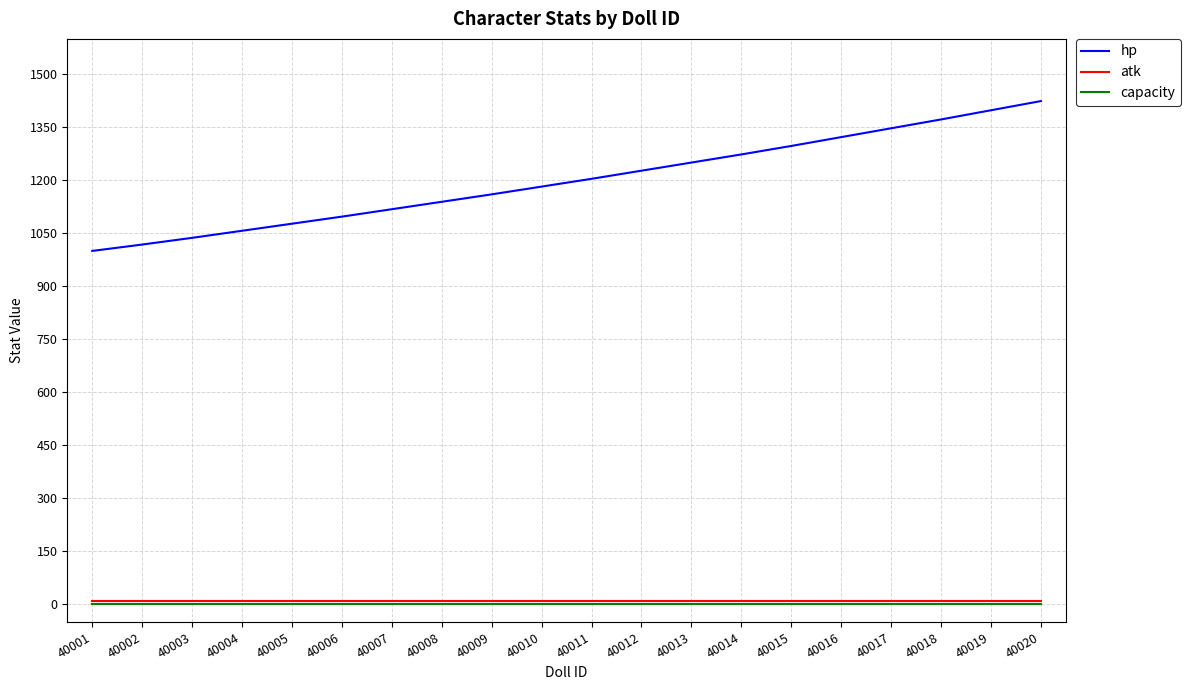

True or false: atk and hp cross at least once.

False